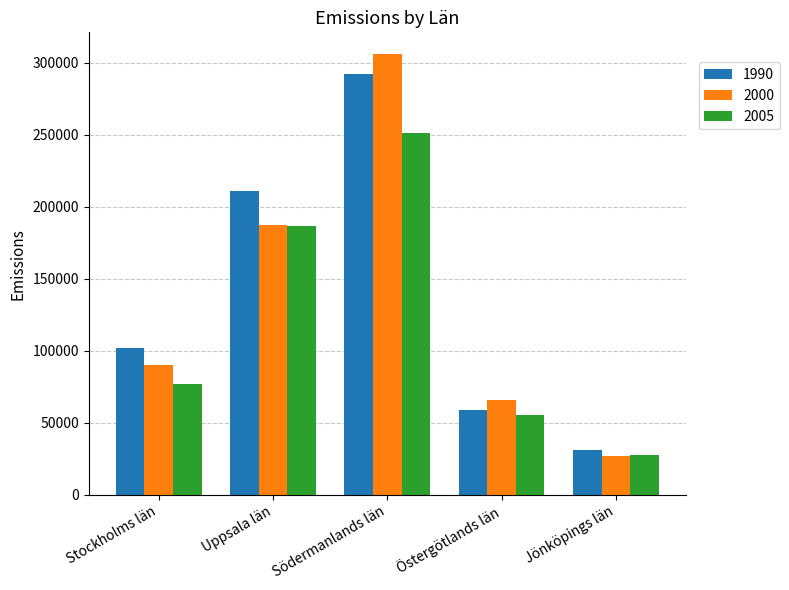

Reading right to left, list all the values displayed in this chart.

1990: 30976.2	58933.0	292098.8	211001.6	101804.1
2000: 26869.0	65650.1	305940.8	187609.5	90544.8
2005: 27929.0	55814.3	251556.6	186630.1	76940.1